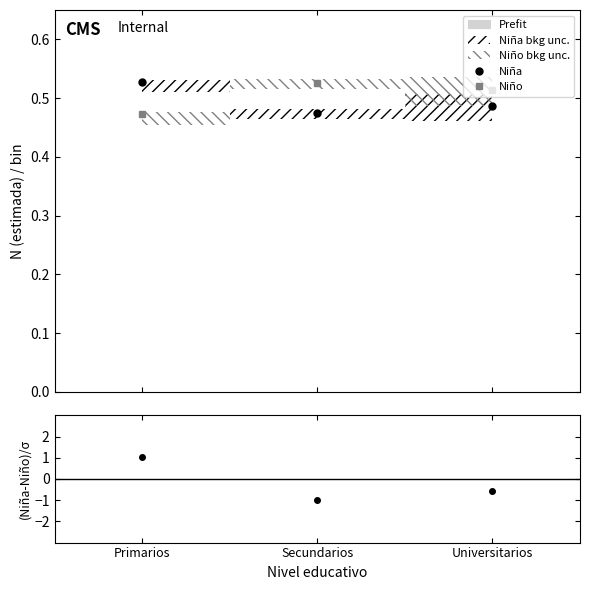

Reading left to right, list all the values displayed in this chart.

Niña: Primarios=0.5	Secundarios=0.5	Universitarios=0.5
Niño: Primarios=0.5	Secundarios=0.5	Universitarios=0.5
(Niña-Niño)/σ: Primarios=1.1	Secundarios=-1.0	Universitarios=-0.6